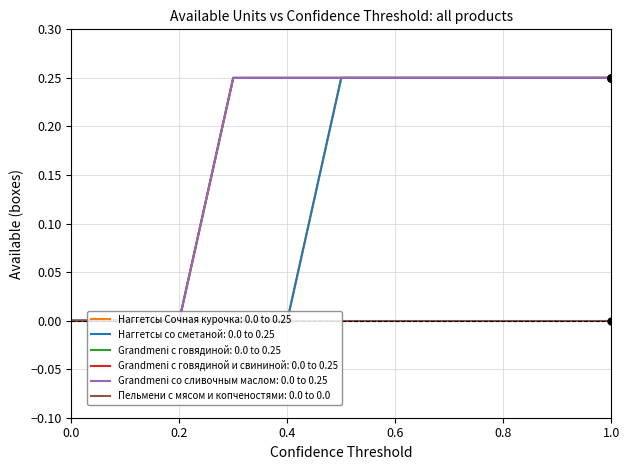

Which series has the widest spread of values?

Наггетсы Сочная курочка